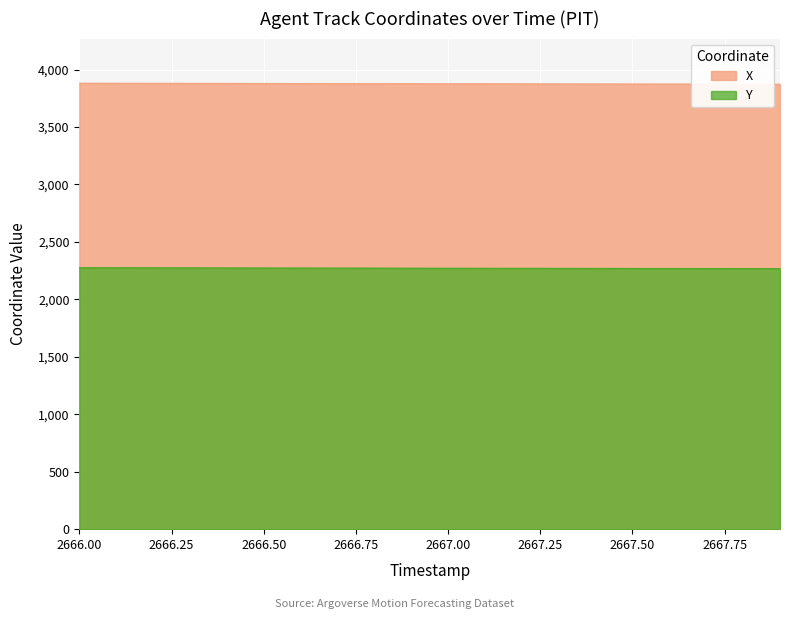

Reading left to right, extract all data points from this chart.

X: 3881.2	3880.7	3880.2	3879.7	3879.2	3878.7	3878.2	3877.8	3877.3	3876.8	3876.4	3875.9	3875.5	3875.1	3874.7	3874.2	3873.8	3873.4	3873.0	3872.5
Y: 2275.5	2275.0	2274.5	2274.0	2273.5	2273.1	2272.6	2272.1	2271.7	2271.3	2270.8	2270.4	2270.0	2269.6	2269.2	2268.8	2268.3	2267.9	2267.5	2267.1